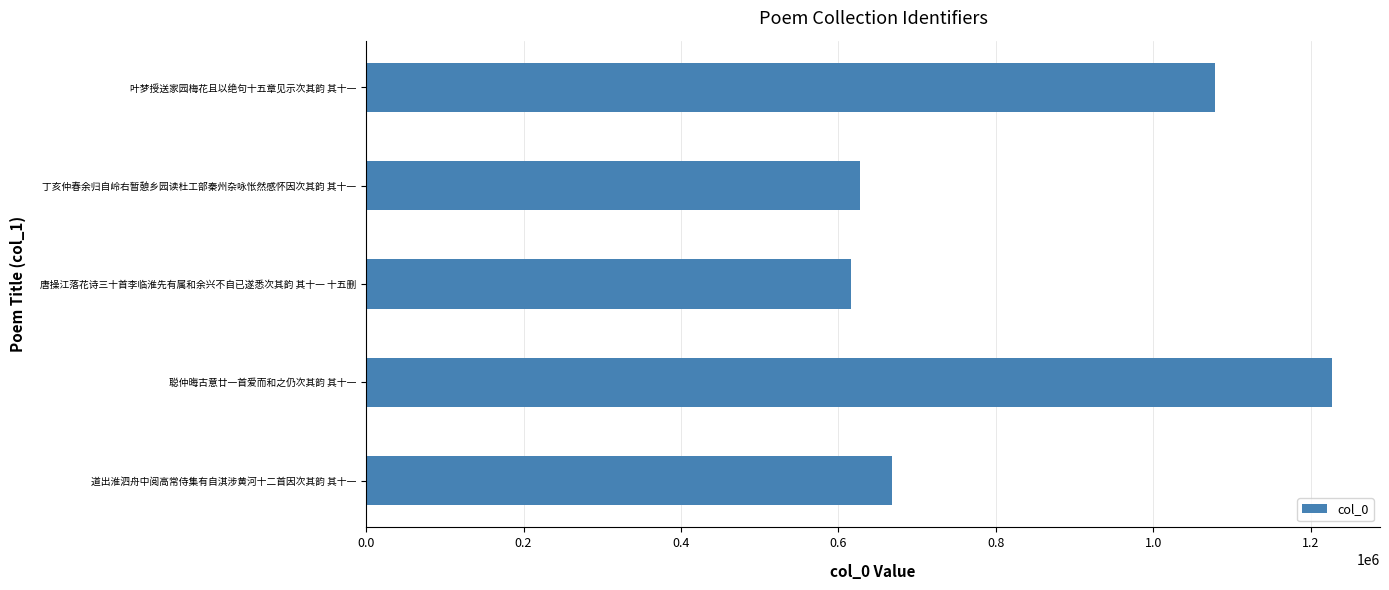

At which label is the value closest to 921477?

叶梦授送家园梅花且以绝句十五章见示次其韵 其十一